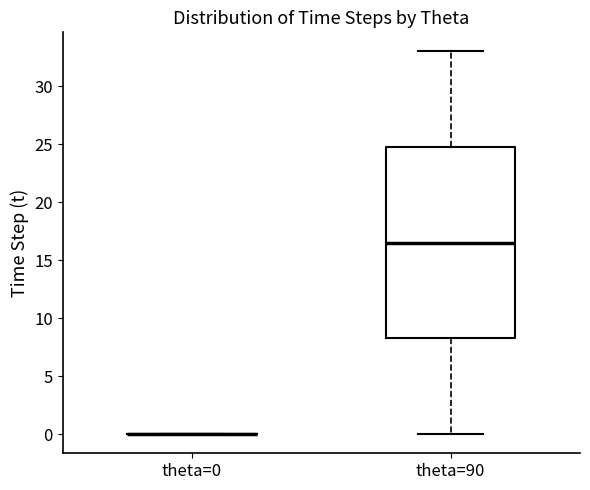

Reading left to right, read every box against the y-axis: the position of its median line, the range the box covers, and the ends of its whiskers. The values are not printed on the chart, so give them approximately, as read against the axis.

theta=0: box collapsed to a line at 0.0, whiskers 0.0 to 0.0
theta=90: median 16.5, box 8.5 to 25.0, whiskers 0.0 to 33.0